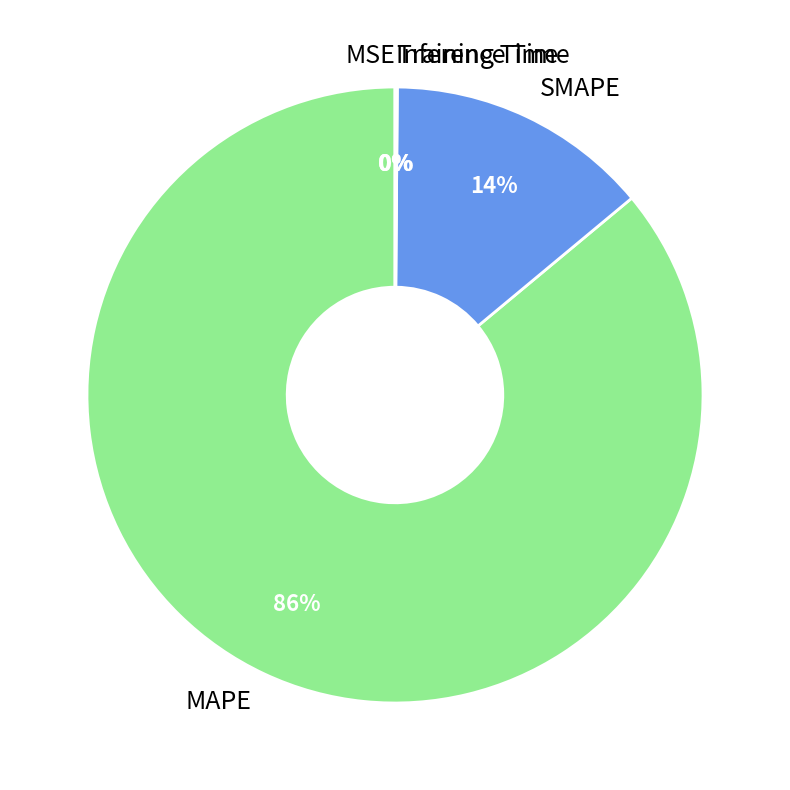

The MAPE slice represents 79% of the pie. True or false?

False